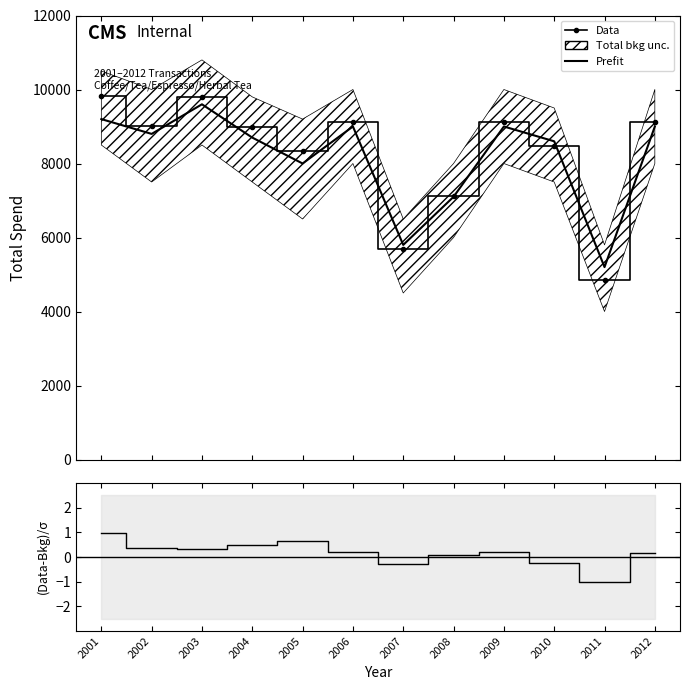

What is the spread (max minus min) of values at 2011?

5201.0